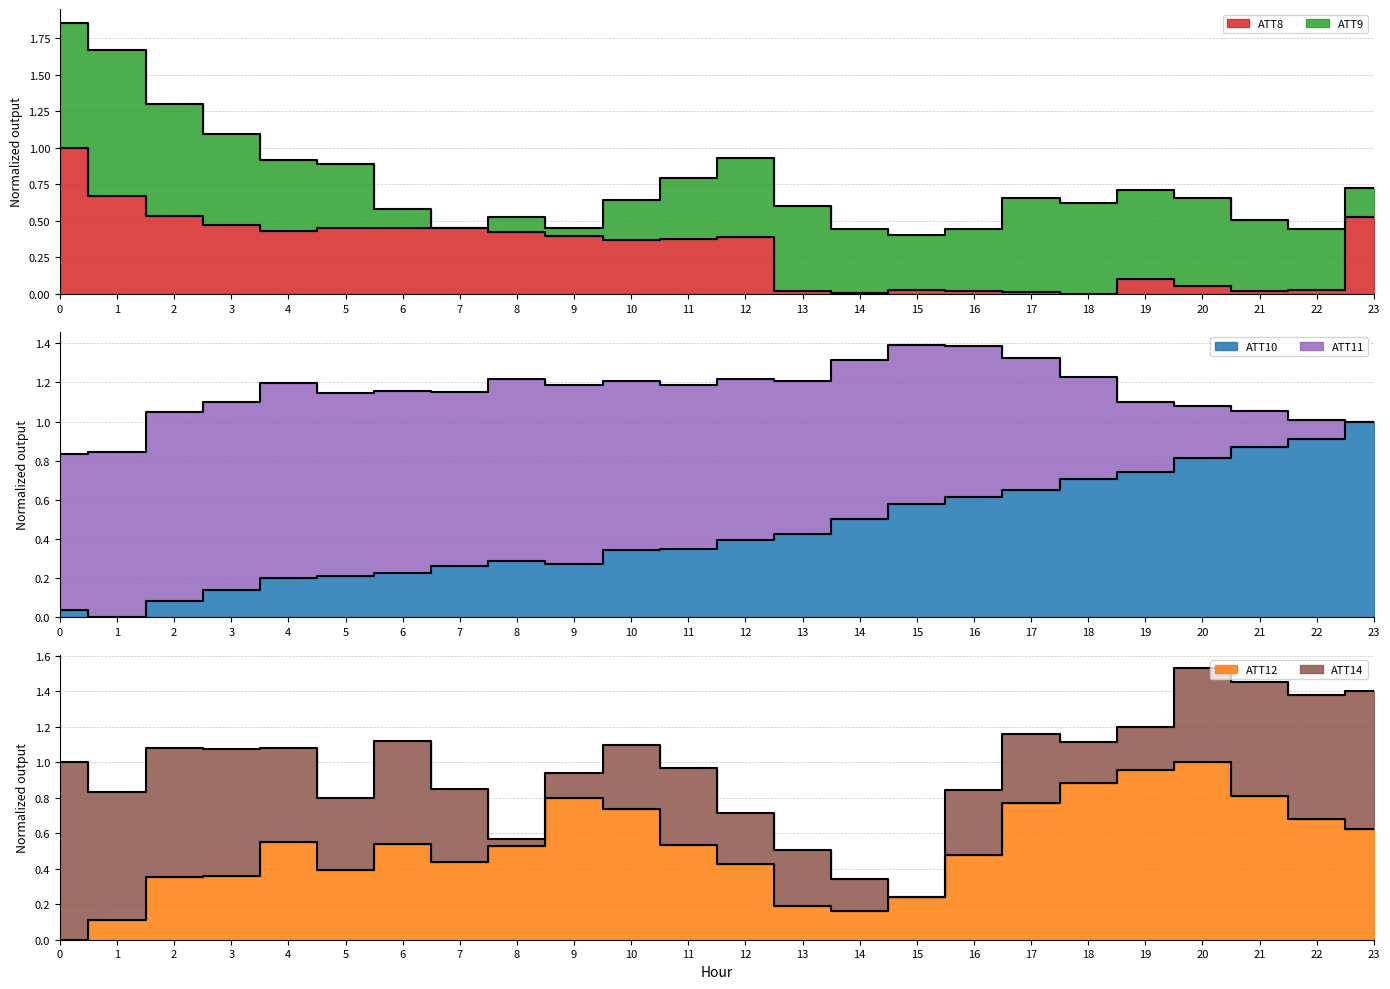

What is the highest value of the ATT8 series?

1.0